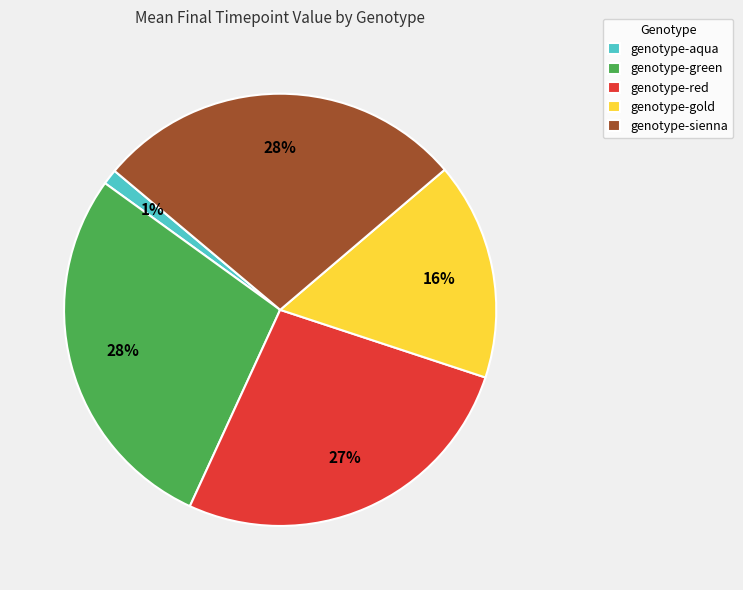

Between genotype-green and genotype-aqua, which is larger?

genotype-green